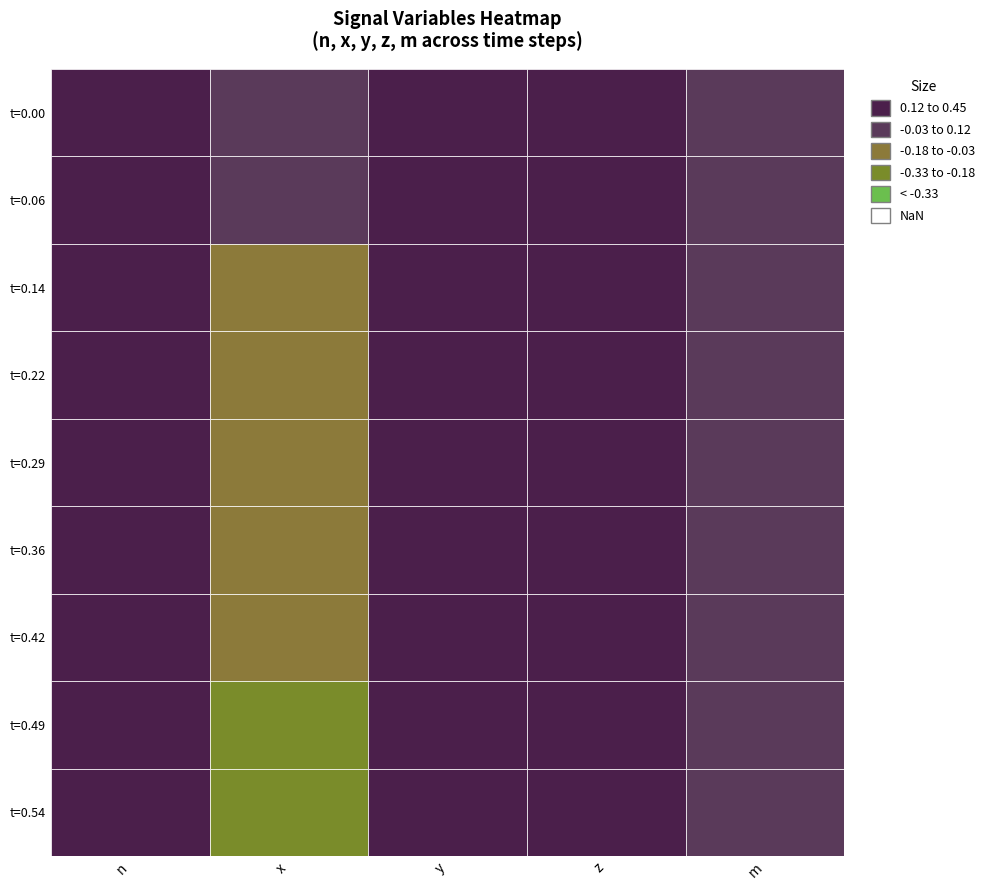

What is the total value across all series at y?

3.4